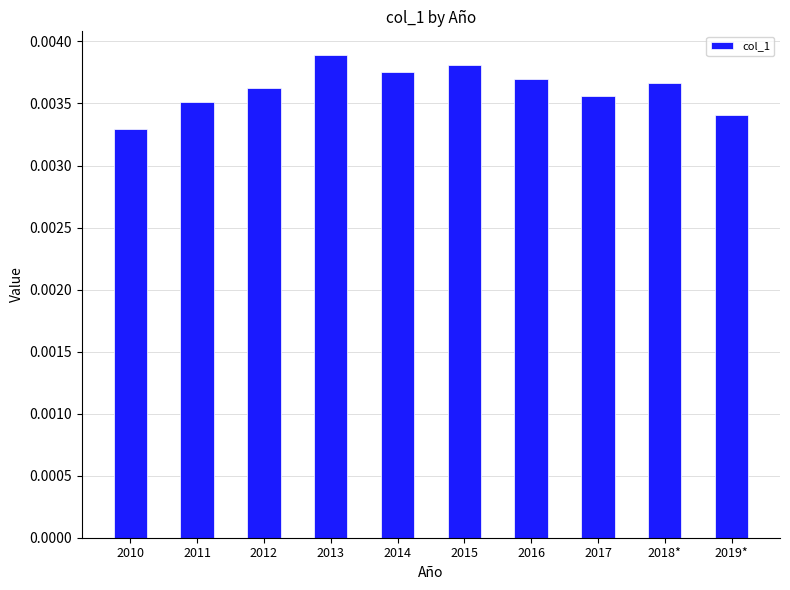

Between 2011 and 2012, which is larger?

2012